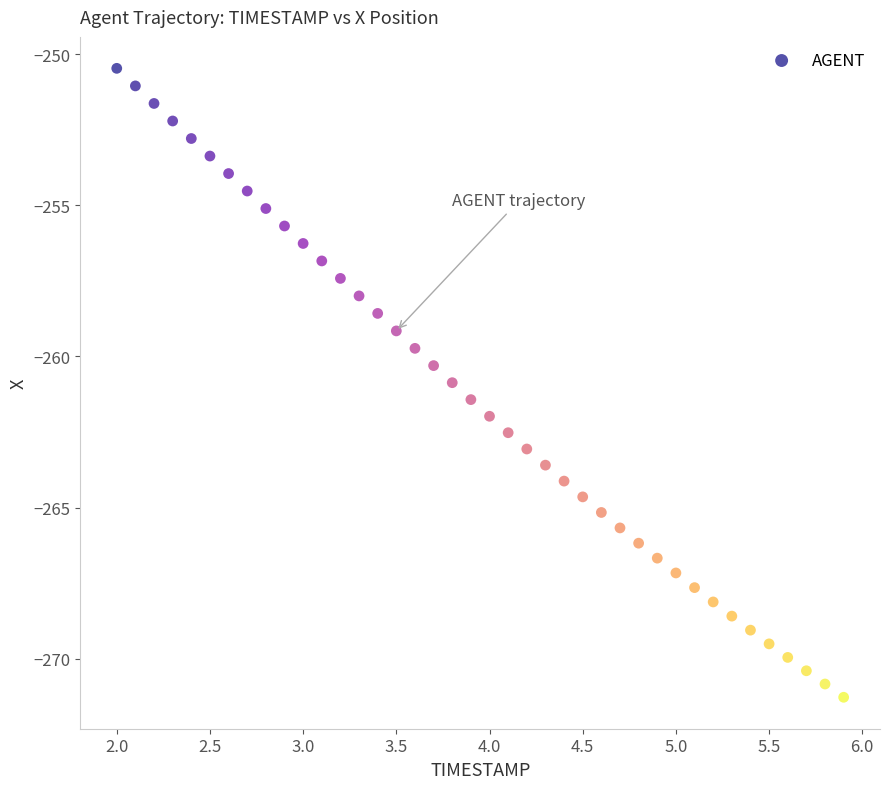

What is the range of Y values (max minus min)?

20.8